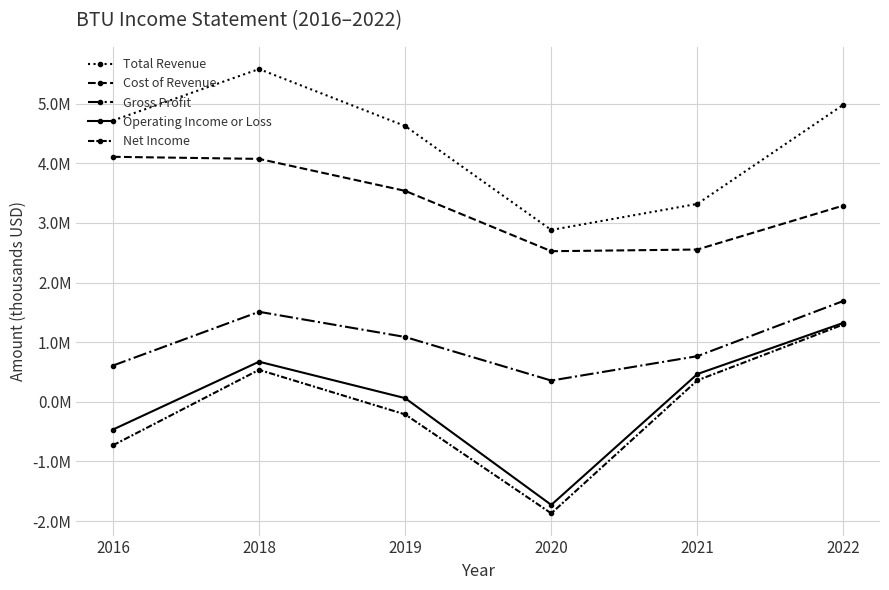

What is the difference between the second highest and minimum values in the Operating Income or Loss series?

2400700